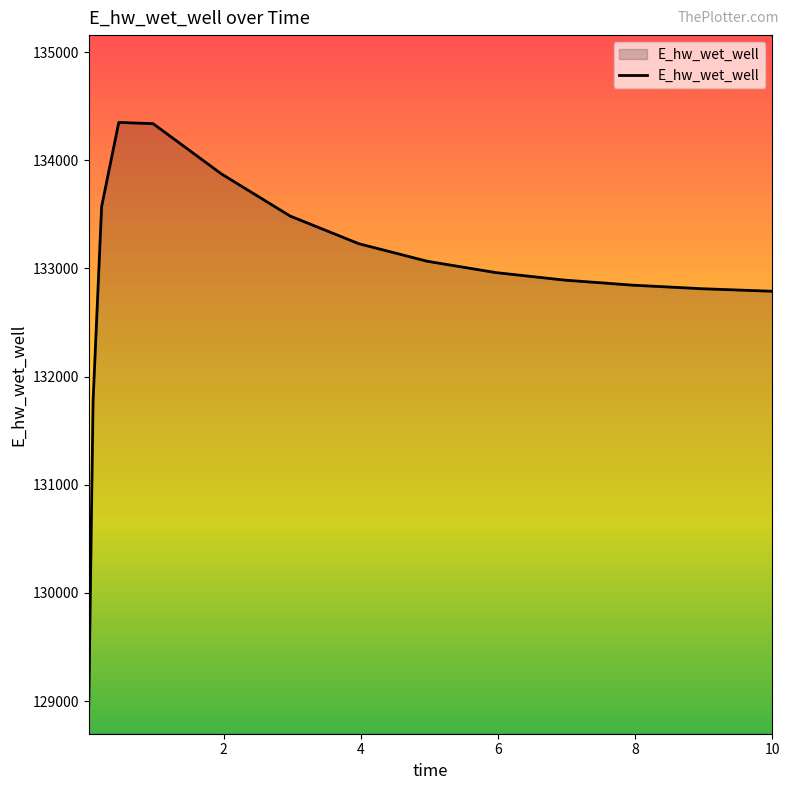

What is the smallest value displayed?

128966.7